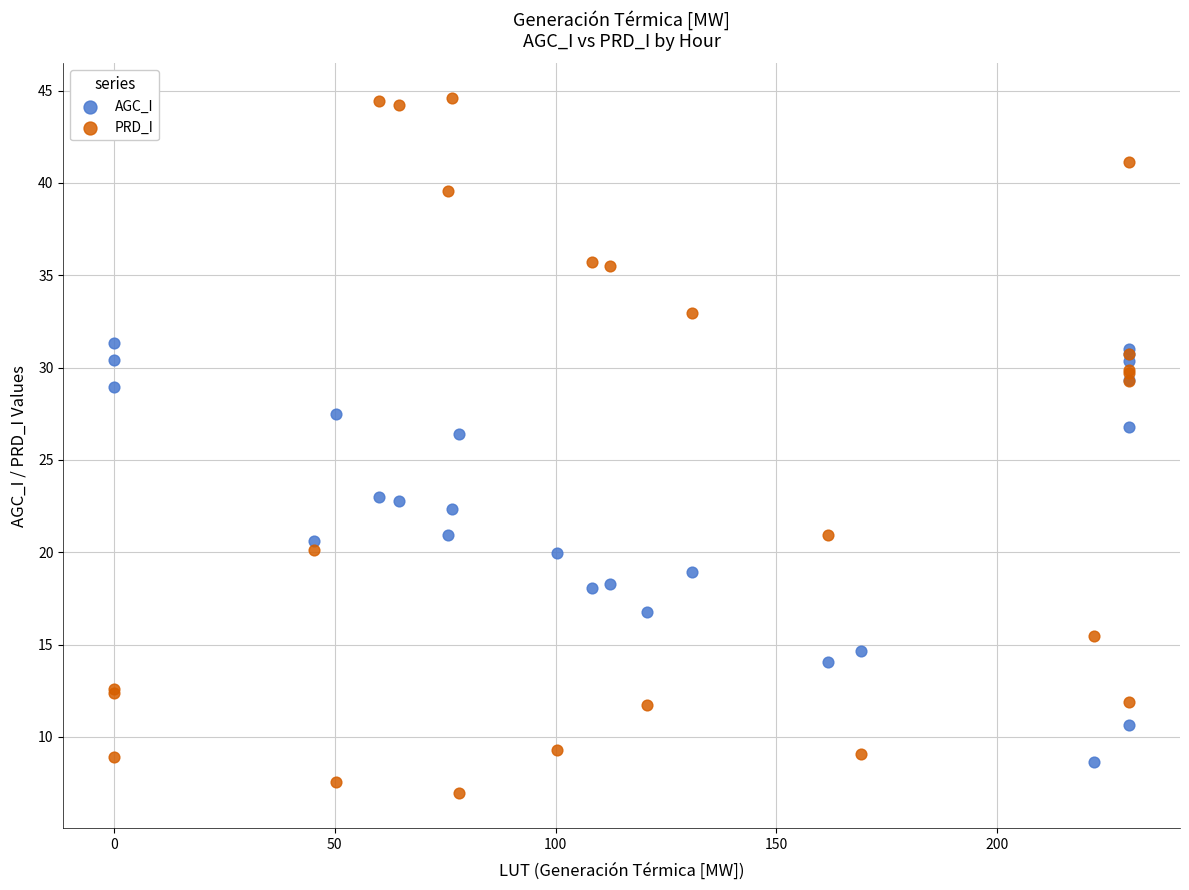

What is the X range (max minus min) for the scatter plot?

229.9